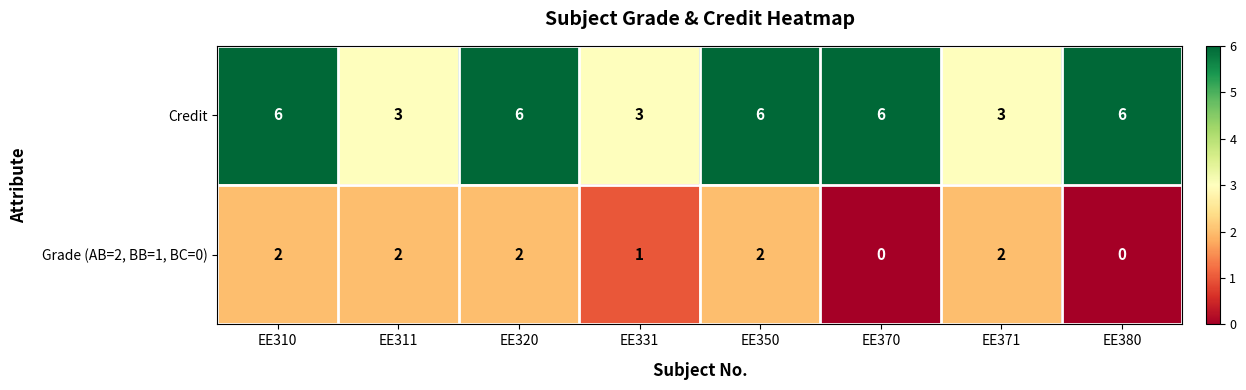

Reading right to left, transcribe all the data shown in this chart.

Credit: EE380=6	EE371=3	EE370=6	EE350=6	EE331=3	EE320=6	EE311=3	EE310=6
Grade (AB=2, BB=1, BC=0): EE380=0	EE371=2	EE370=0	EE350=2	EE331=1	EE320=2	EE311=2	EE310=2